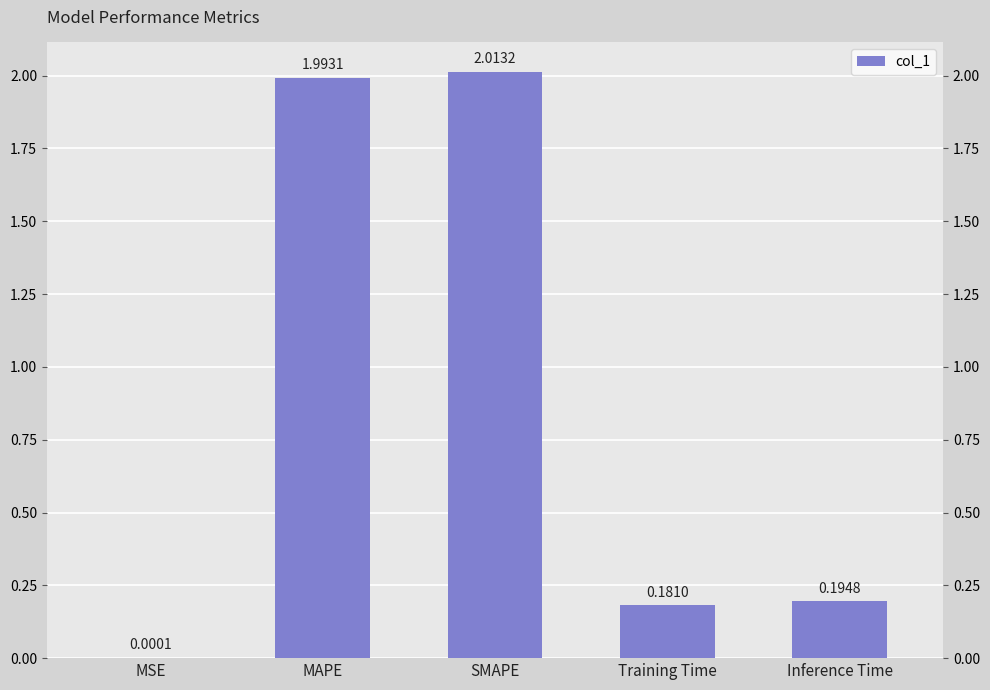

Reading left to right, list all the values displayed in this chart.

0.0	2.0	2.0	0.2	0.2